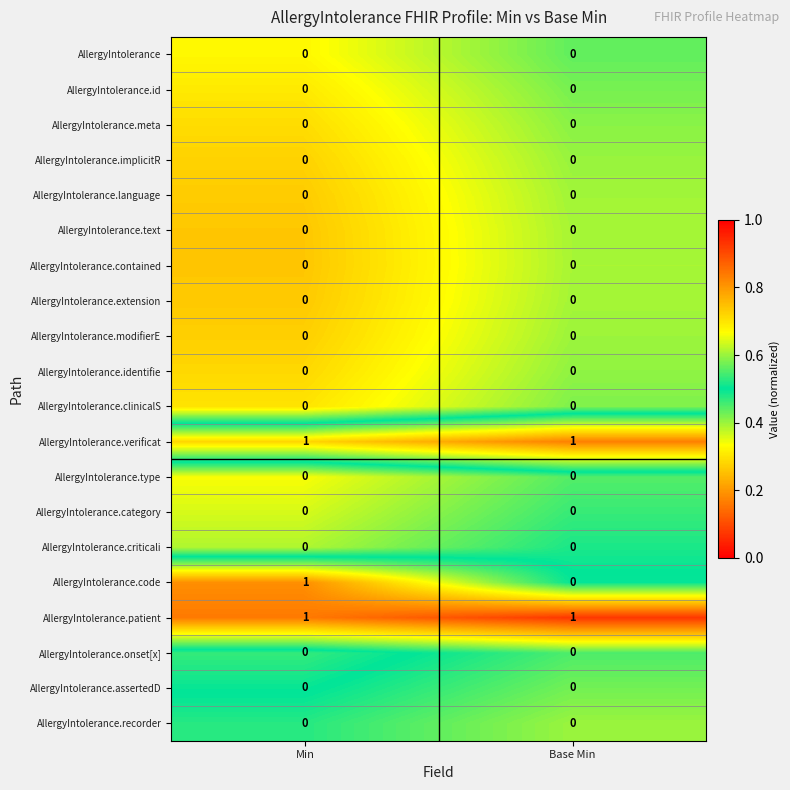

The value of AllergyIntolerance.recorder at Min is 0. True or false?

True